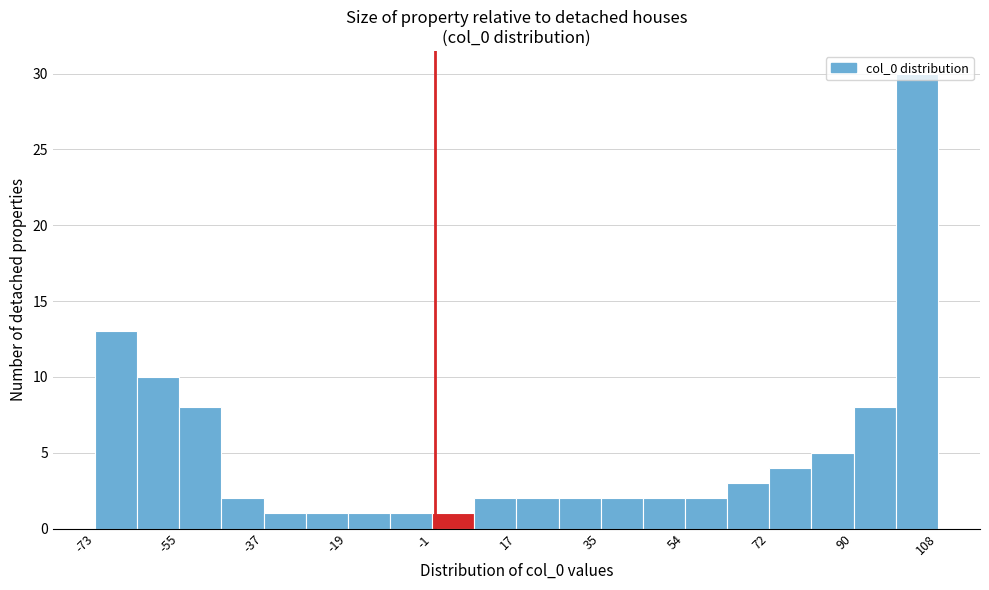

Reading left to right, transcribe this chart: for each bar, give the range it covers on the x-axis and its height. Neither the bar edges nor the heights are printed on the chart, so give them approximately, as read against the axes.

-74 to -64: 13
-64 to -54: 10
-54 to -46: 8
-46 to -36: 2
-36 to -28: 1
-28 to -18: 1
-18 to -10: 1
-10 to 0: 1
0 to 8: 1
8 to 18: 2
18 to 26: 2
26 to 36: 2
36 to 44: 2
44 to 54: 2
54 to 62: 2
62 to 72: 3
72 to 80: 4
80 to 90: 5
90 to 98: 8
98 to 108: 30